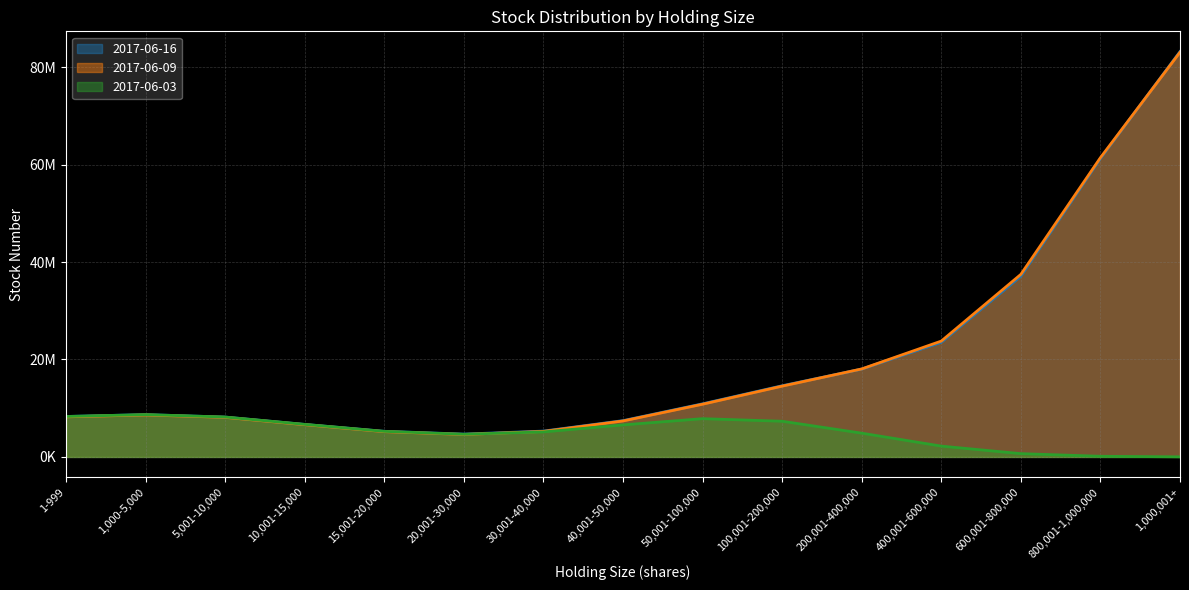

Does the chart have visible grid lines?

Yes